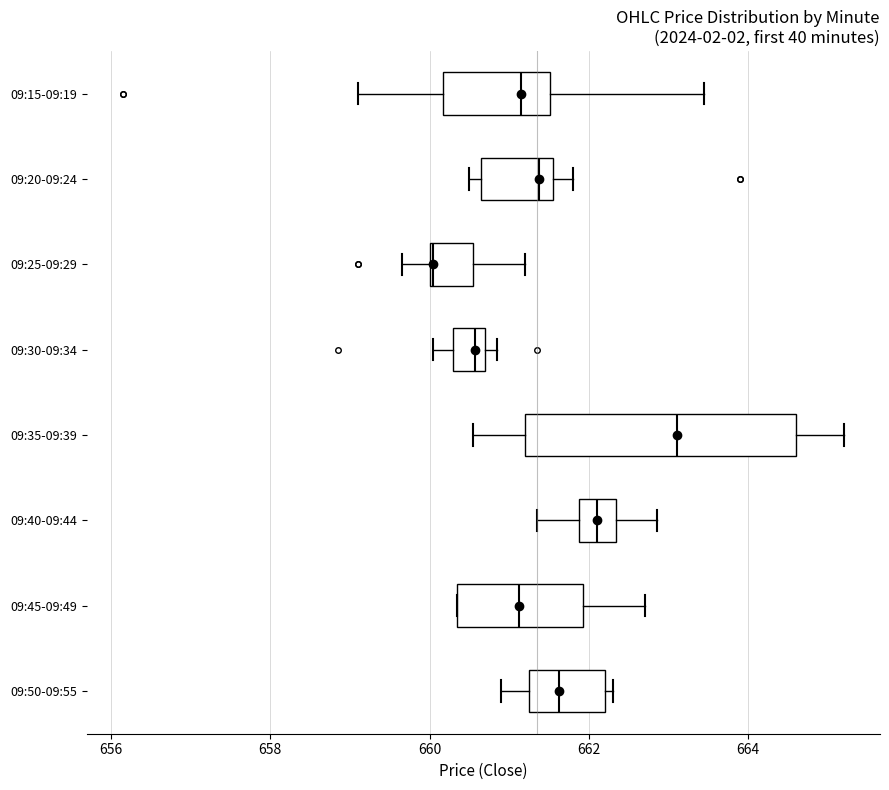

Which box is the widest, from its left edge to its right edge?

09:35-09:39